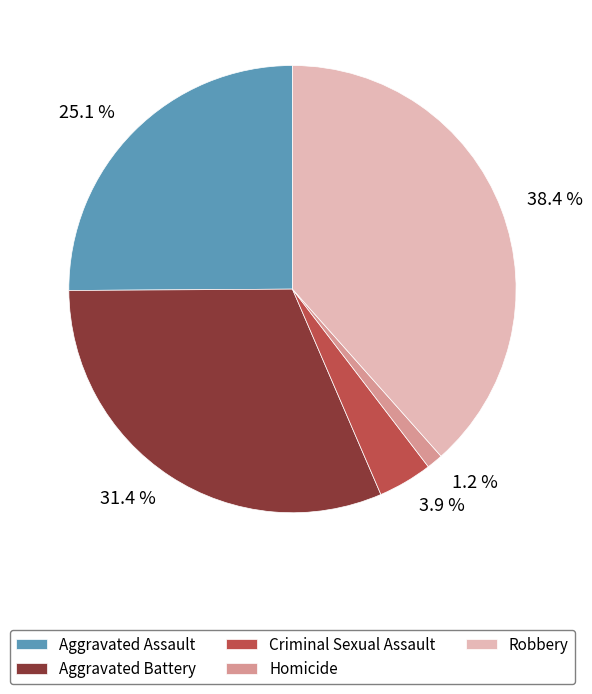

How many segments does this pie chart have?

5